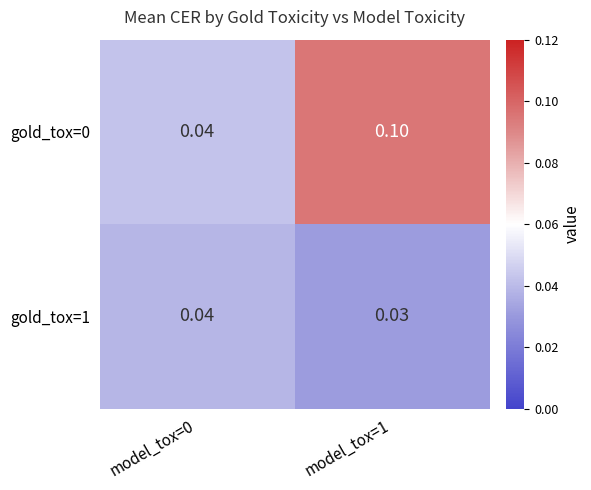

Is the value of gold_tox=0 at model_tox=0 greater than the value of gold_tox=1 at model_tox=1?

Yes